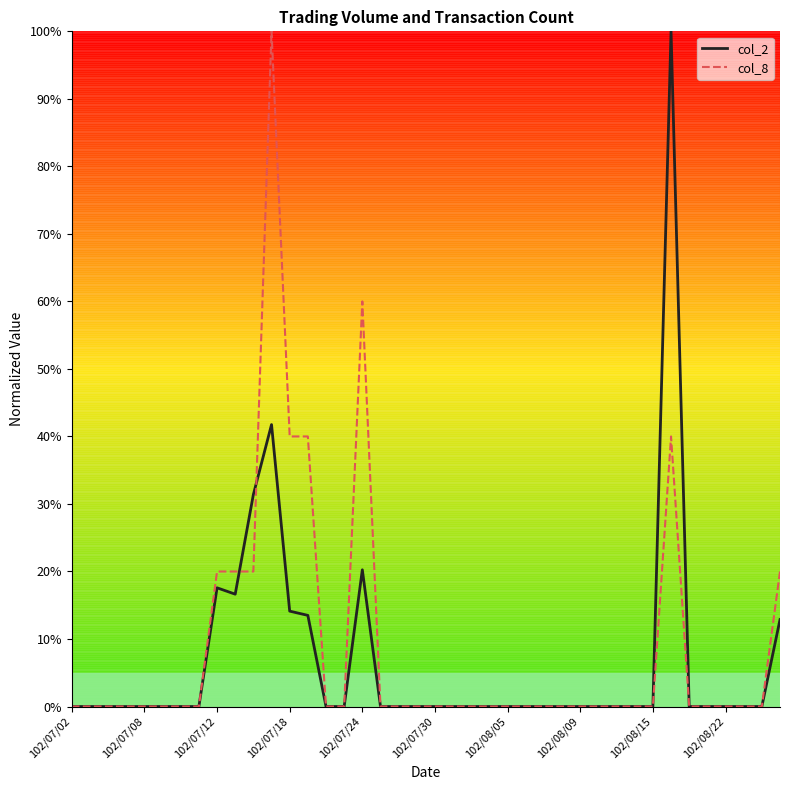

Does the chart display data point markers on the line(s)?

No